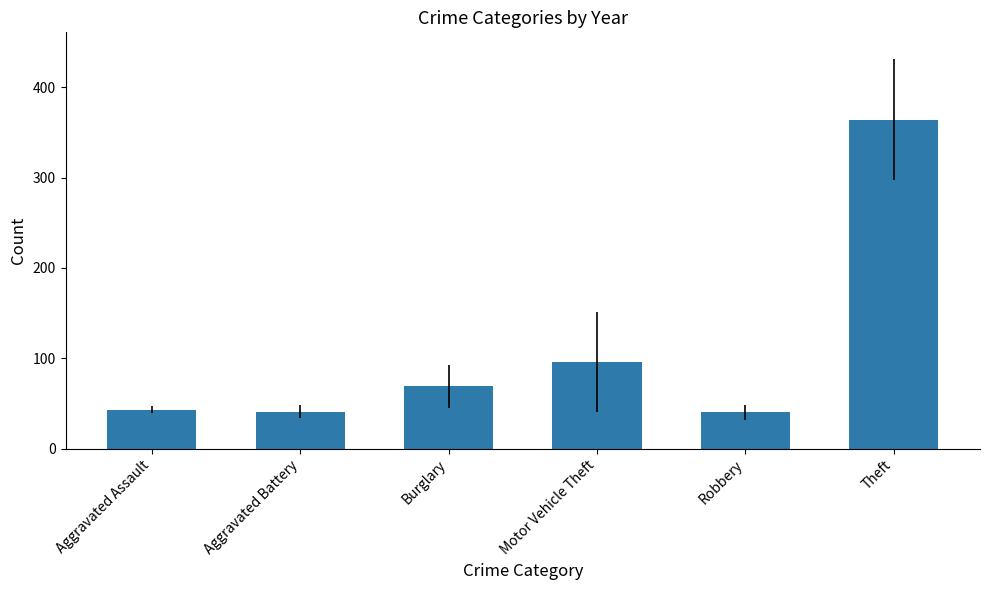

What is the difference between the maximum and second lowest values?

322.7